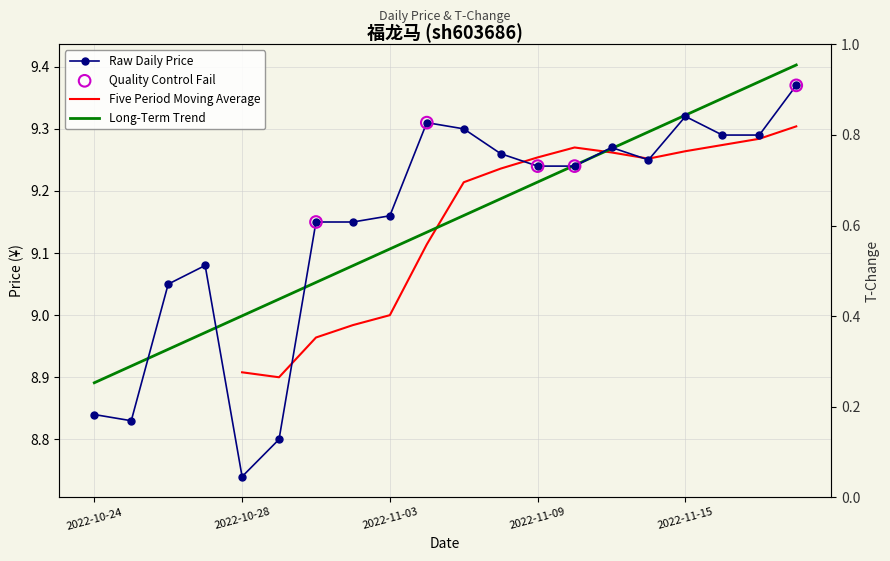

What is the change in value from 2022-11-08 to 2022-11-18?

+0.1